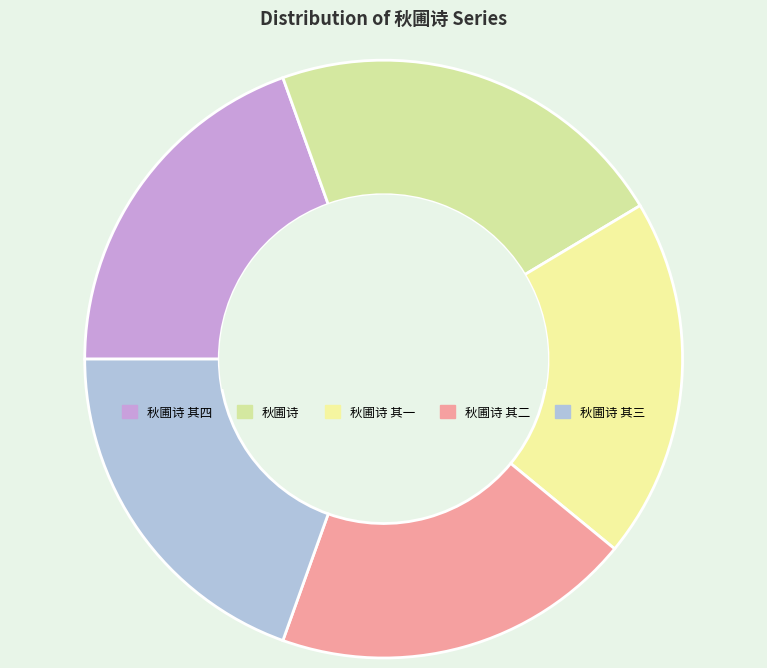

What is the change in value from 秋圃诗 其一 to 秋圃诗 其三?

+2